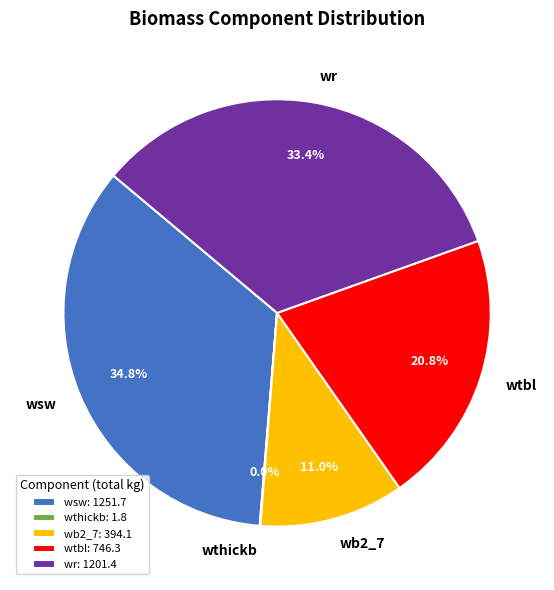

What is the ratio of the value at wsw to the value at wb2_7?

3.2